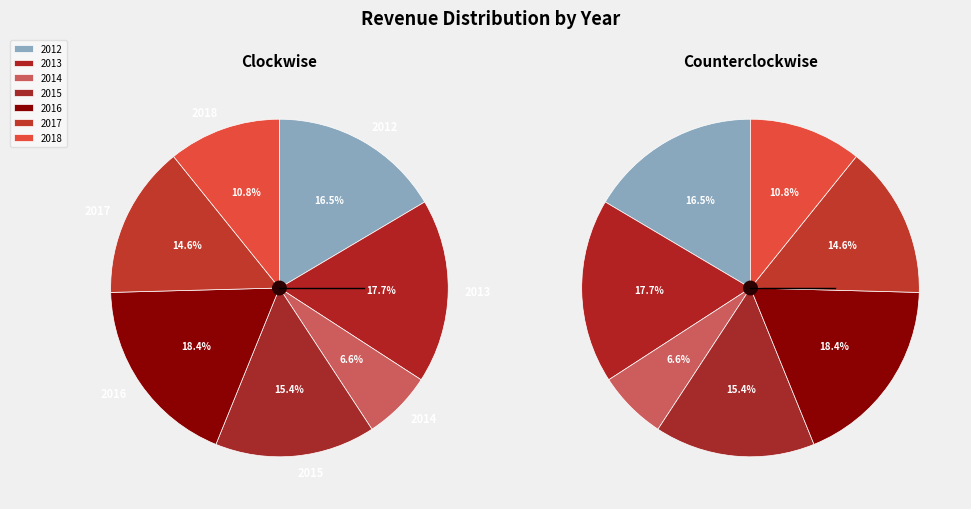

Rank the categories by value from highest to lowest.

2016, 2013, 2012, 2015, 2017, 2018, 2014